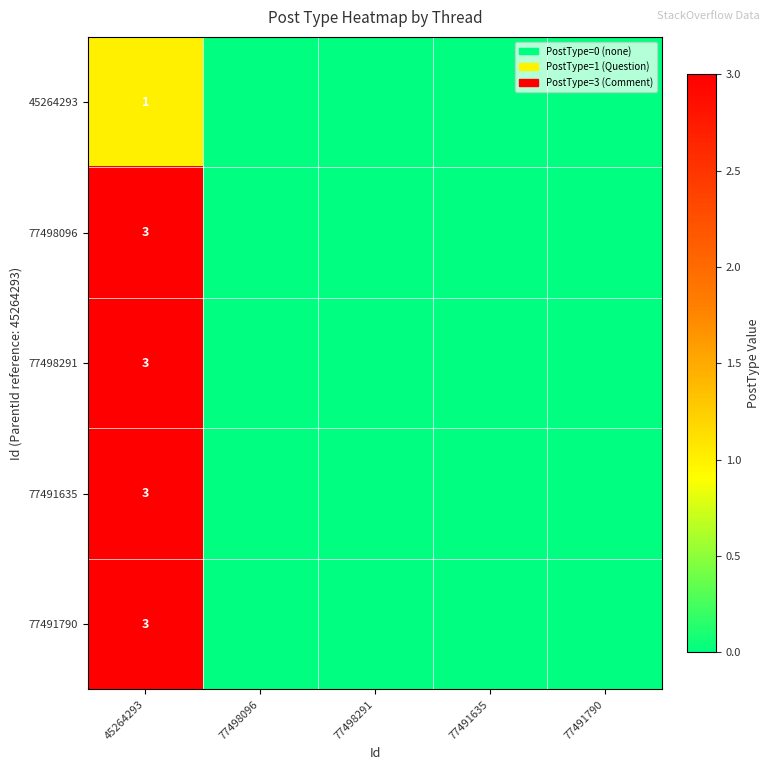

What is the total value across all series at 45264293?

13